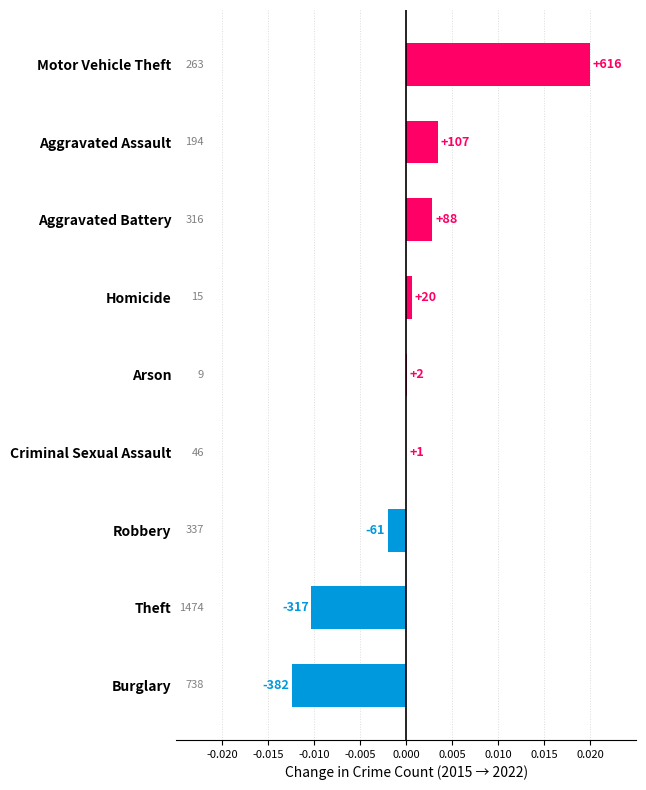

Are the bars horizontal?

Yes